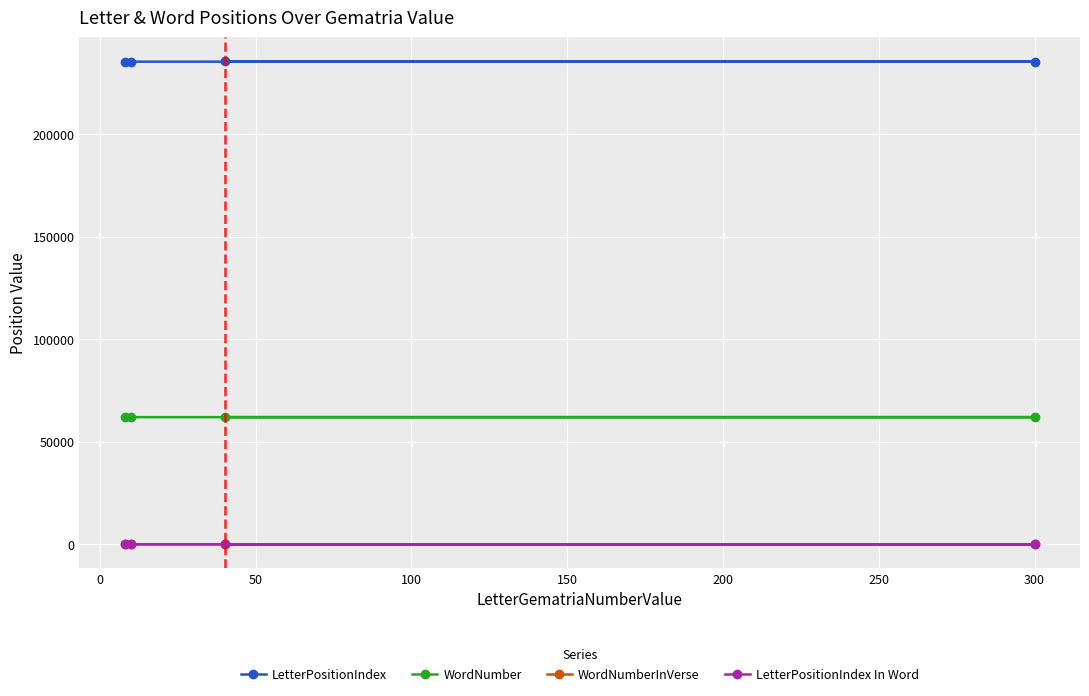

How many lines are shown in the chart?

4